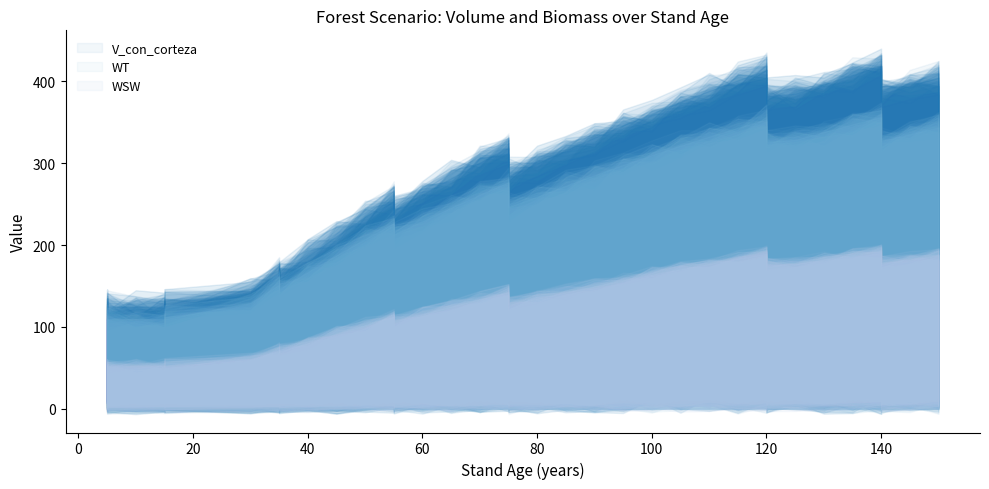

What is the value of the WSW point at the 30th from the left?

182.5